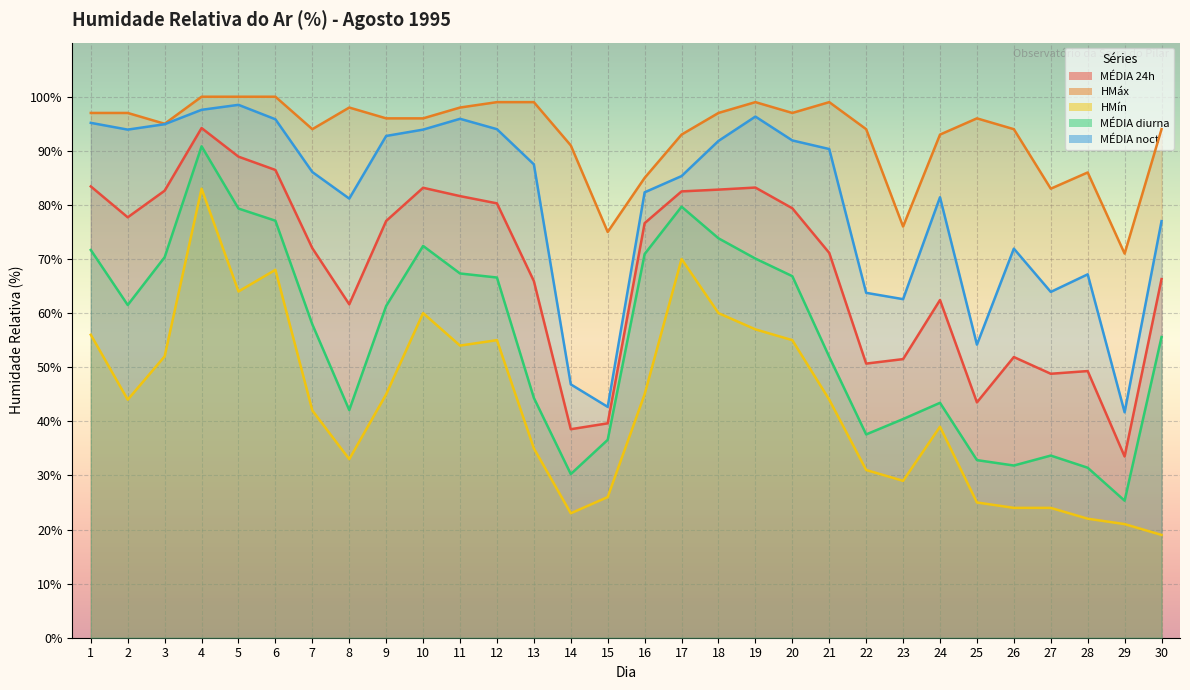

Which label corresponds to the largest value in the chart?

4